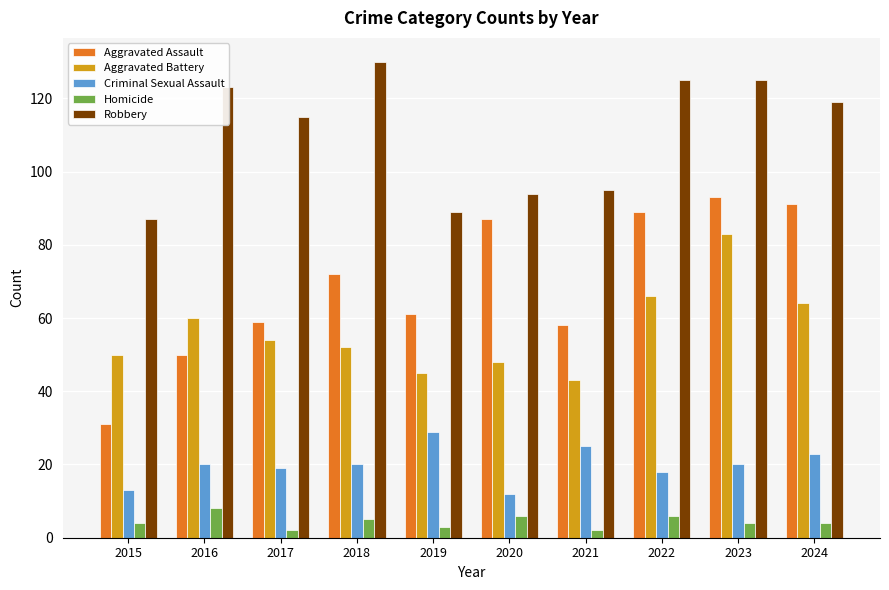

How many values in the Aggravated Assault series are below 72?

5